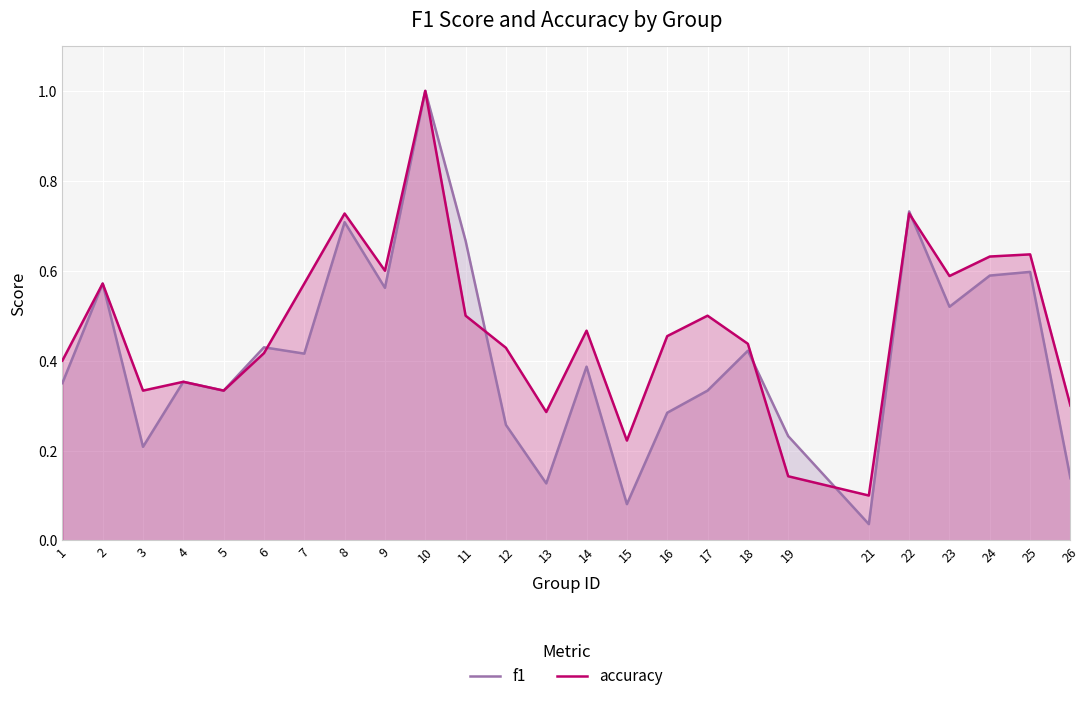

At which category is the sum across all series the highest?

10